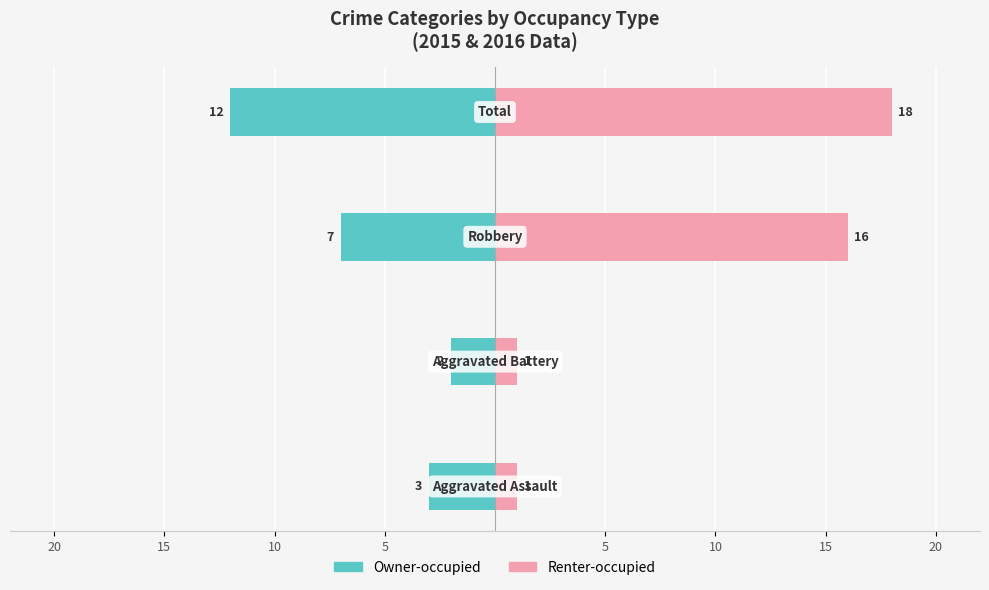

How many data points in Owner-occupied are less than -3?

2